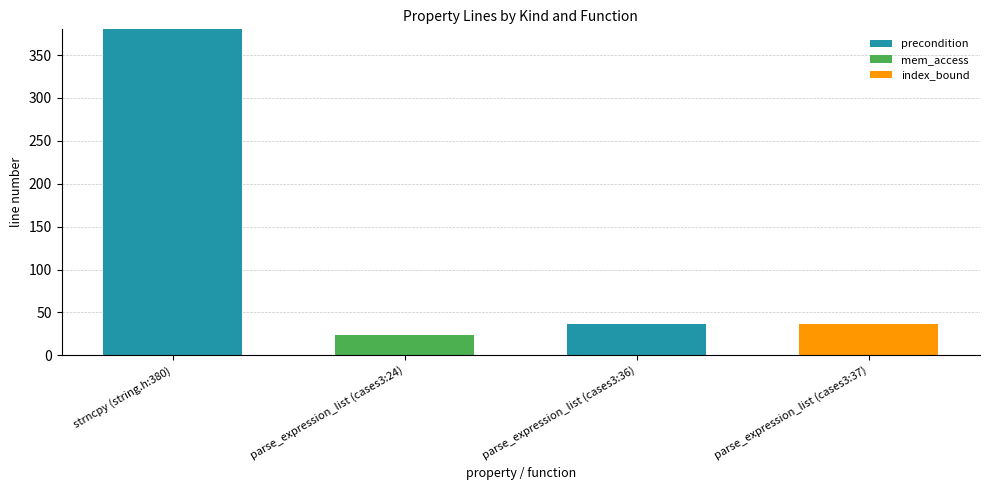

At which label does precondition reach its peak?

strncpy (string.h:380)